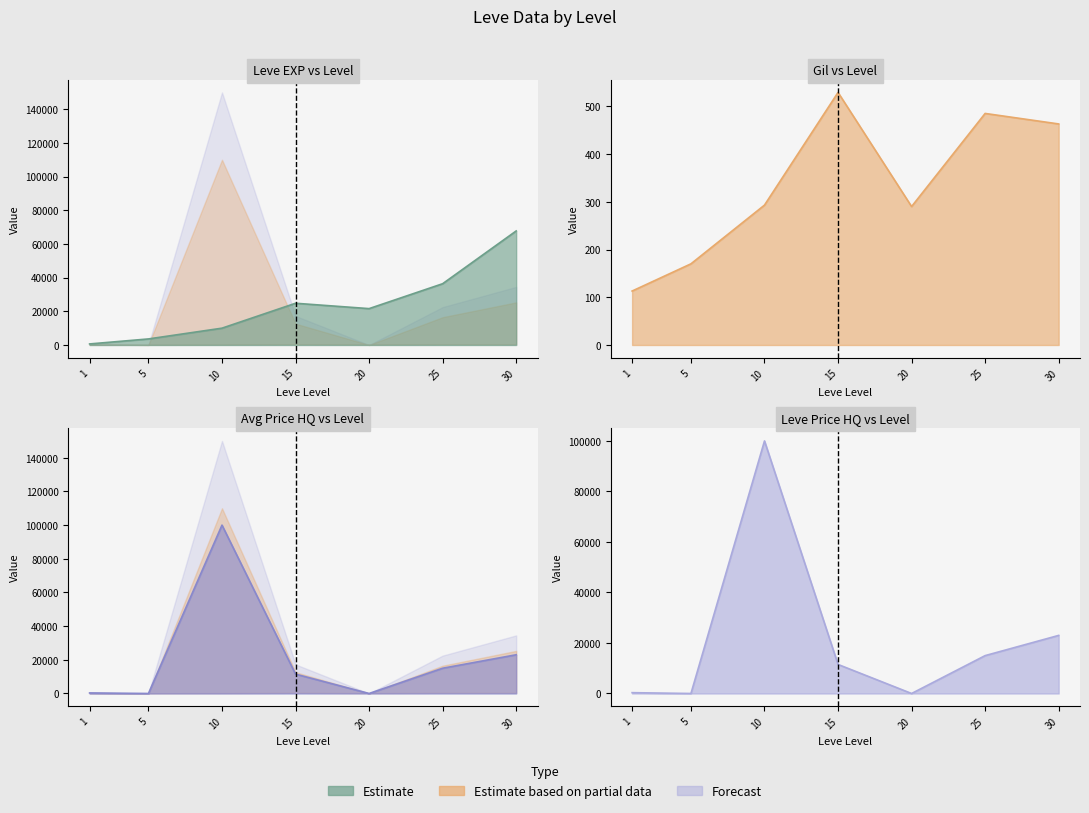

Which series has the widest spread of values?

currentAveragePriceHQ